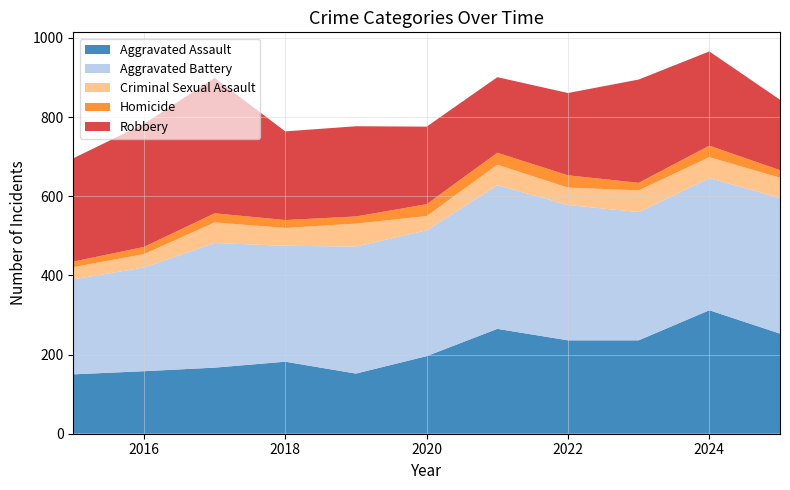

Reading right to left, extract all data points from this chart.

Aggravated Assault: 253	312	236	236	265	196	152	182	167	158	150
Aggravated Battery: 343	334	324	342	363	318	321	293	315	262	240
Criminal Sexual Assault: 51	53	55	44	52	36	58	45	52	34	31
Homicide: 19	29	19	31	30	30	18	20	23	18	14
Robbery: 178	238	261	208	191	196	228	224	342	311	261